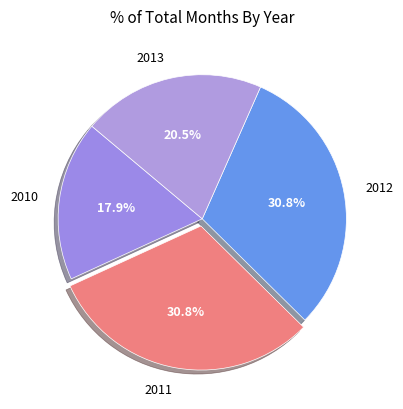

To the nearest percent, what portion does 2010 represent?

18%